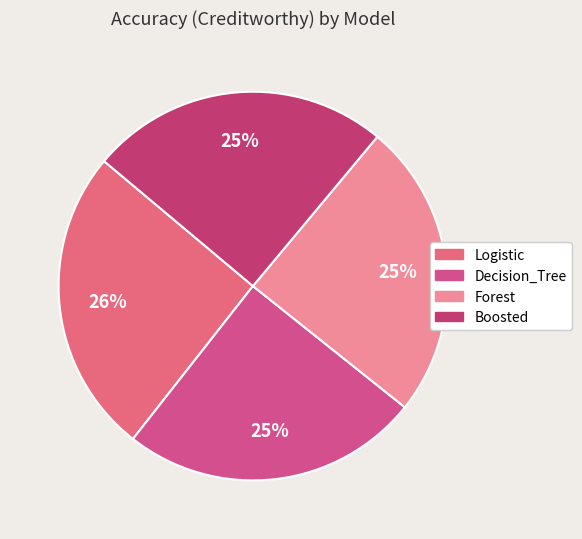

Which has a higher value, Decision_Tree or Boosted?

Boosted